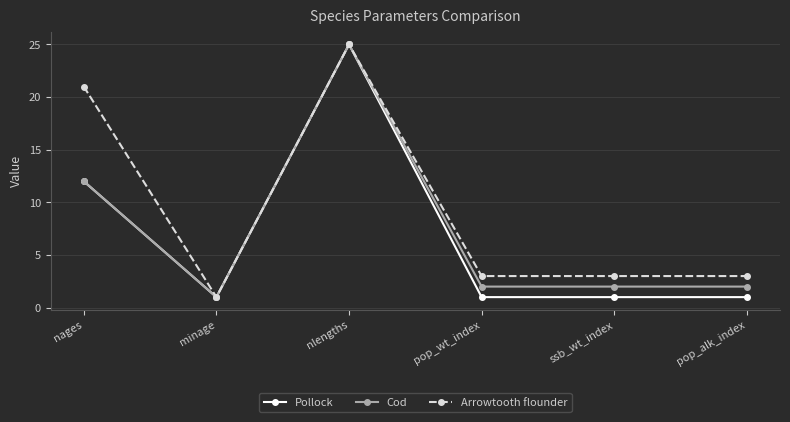

What is the label of the 3rd point from the left?

nlengths